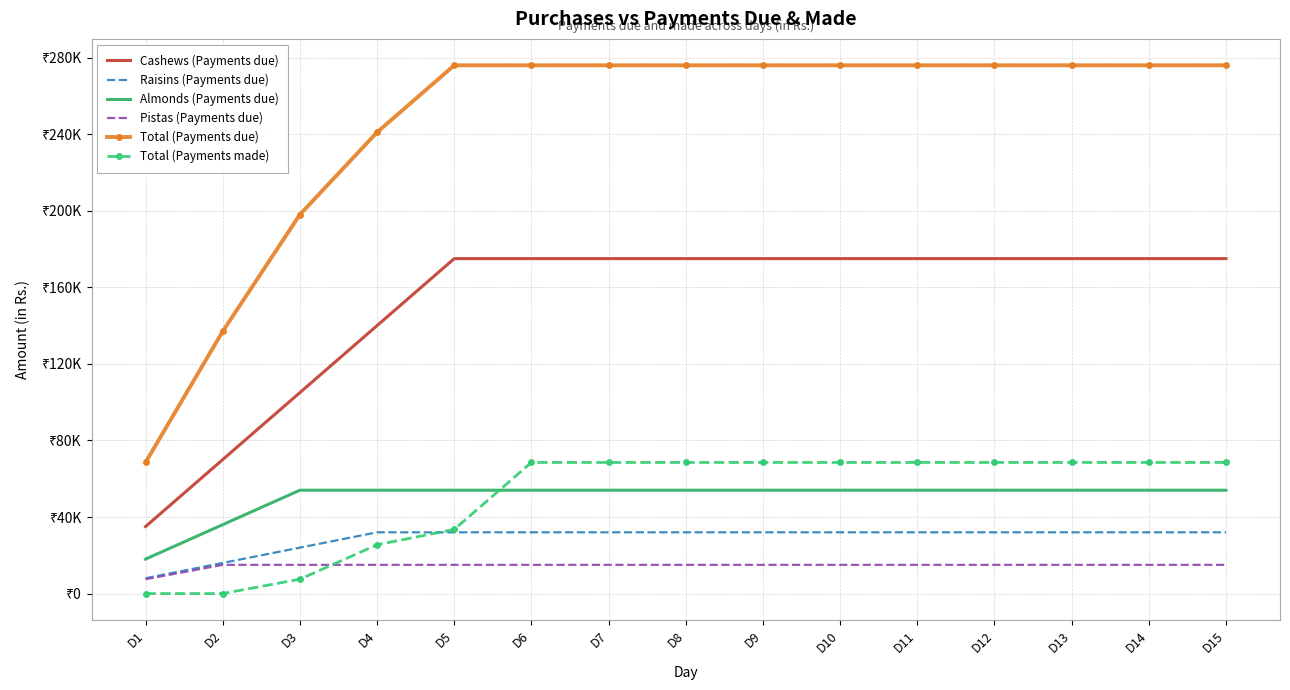

How many times do Total (Payments made) and Raisins (Payments due) cross each other?

1